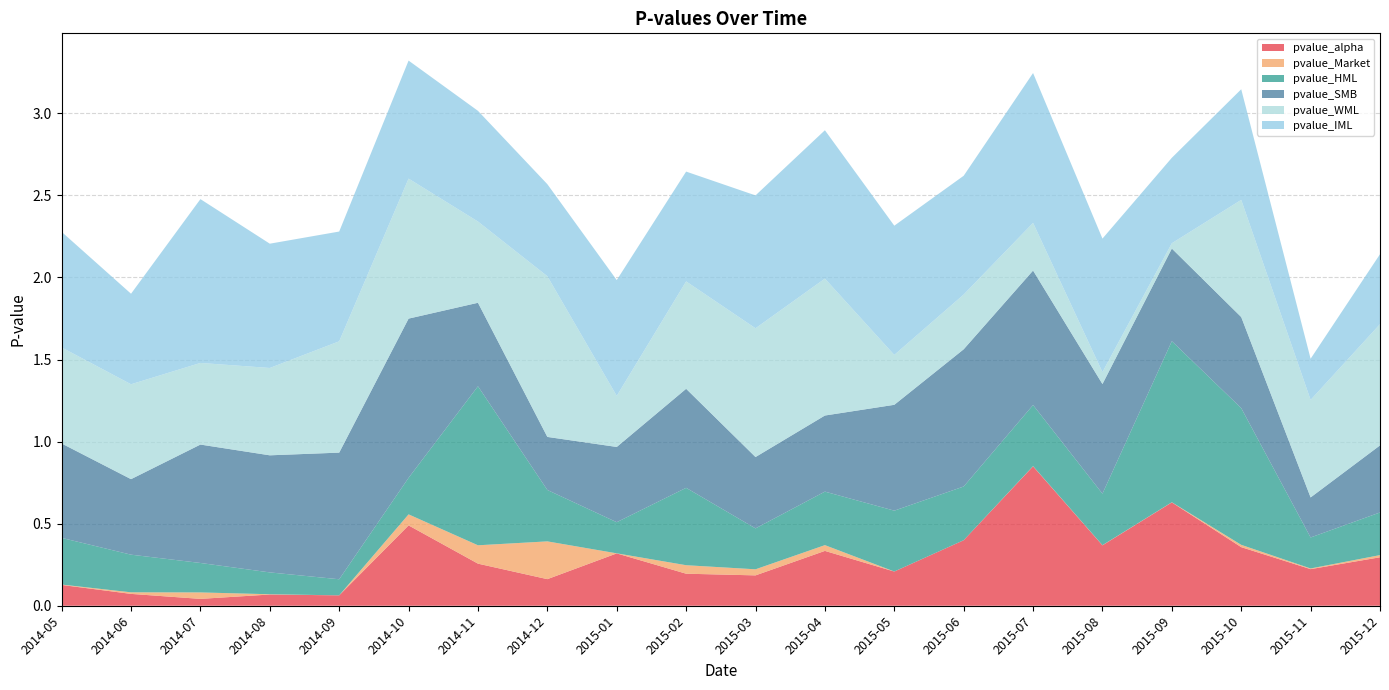

Reading left to right, what are all the values shown in this chart?

pvalue_alpha: 0.1	0.1	0.0	0.1	0.1	0.5	0.3	0.2	0.3	0.2	0.2	0.3	0.2	0.4	0.8	0.4	0.6	0.4	0.2	0.3
pvalue_Market: 0.0	0.0	0.0	0.0	0.0	0.1	0.1	0.2	0.0	0.1	0.0	0.0	0.0	0.0	0.0	0.0	0.0	0.0	0.0	0.0
pvalue_HML: 0.3	0.2	0.2	0.1	0.1	0.2	1.0	0.3	0.2	0.5	0.2	0.3	0.4	0.3	0.4	0.3	1.0	0.8	0.2	0.3
pvalue_SMB: 0.6	0.5	0.7	0.7	0.8	1.0	0.5	0.3	0.5	0.6	0.4	0.5	0.6	0.8	0.8	0.7	0.6	0.6	0.2	0.4
pvalue_WML: 0.6	0.6	0.5	0.5	0.7	0.9	0.5	1.0	0.3	0.7	0.8	0.8	0.3	0.3	0.3	0.1	0.0	0.7	0.6	0.7
pvalue_IML: 0.7	0.6	1.0	0.8	0.7	0.7	0.7	0.6	0.7	0.7	0.8	0.9	0.8	0.7	0.9	0.8	0.5	0.7	0.3	0.4